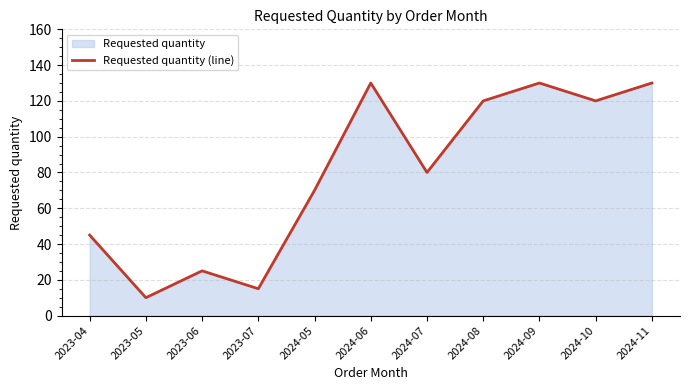

The value at 2024-11 is 86. True or false?

False